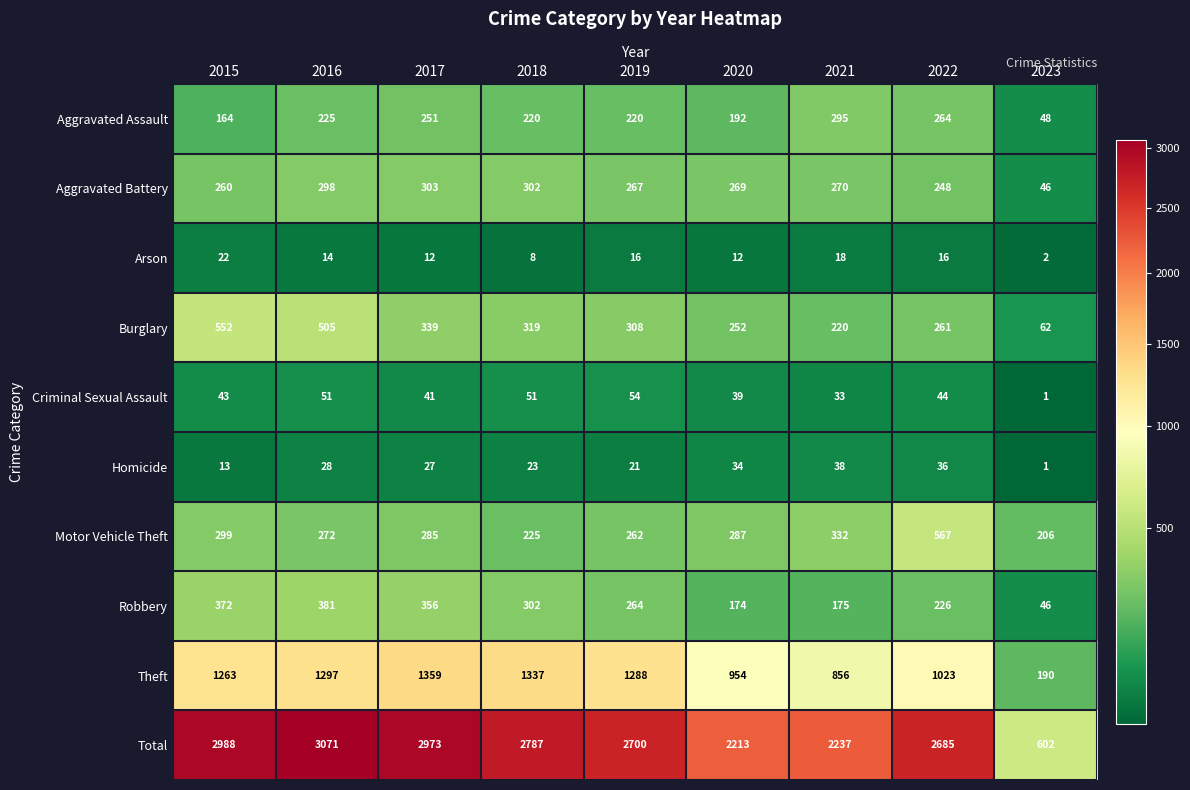

The Arson series shows 12 at 2017. True or false?

True